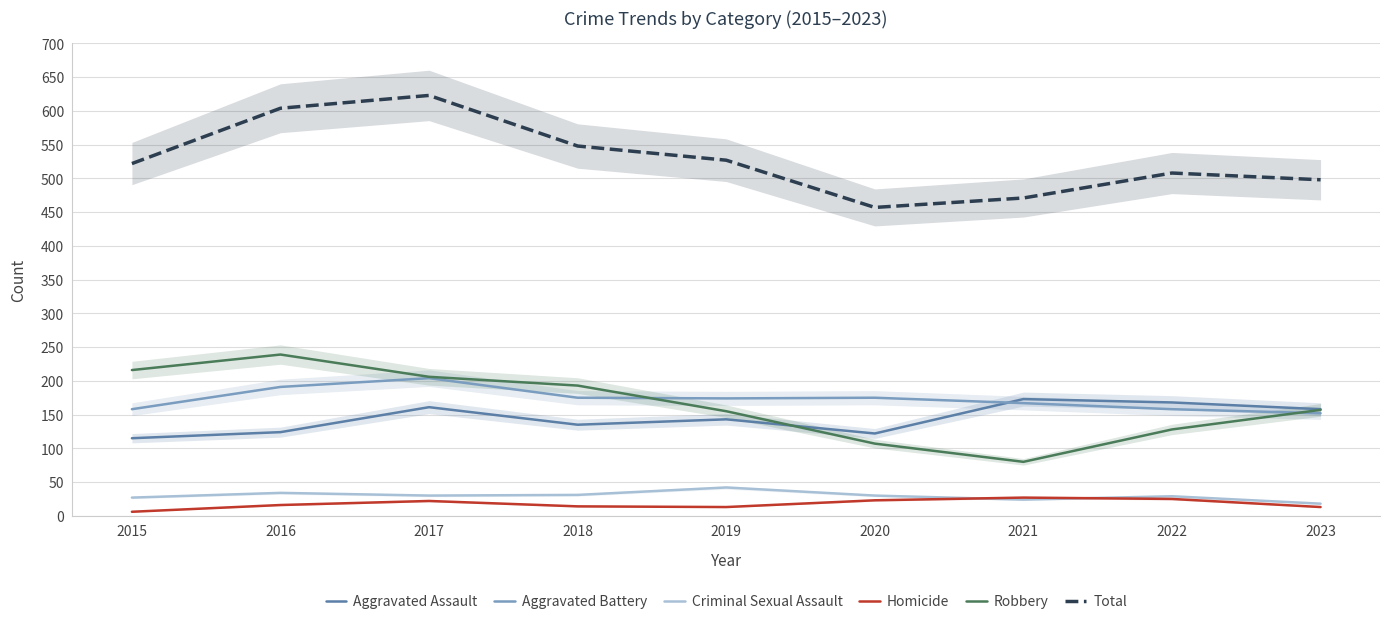

Which series ends up on top after the final intersection of Aggravated Battery and Aggravated Assault?

Aggravated Assault